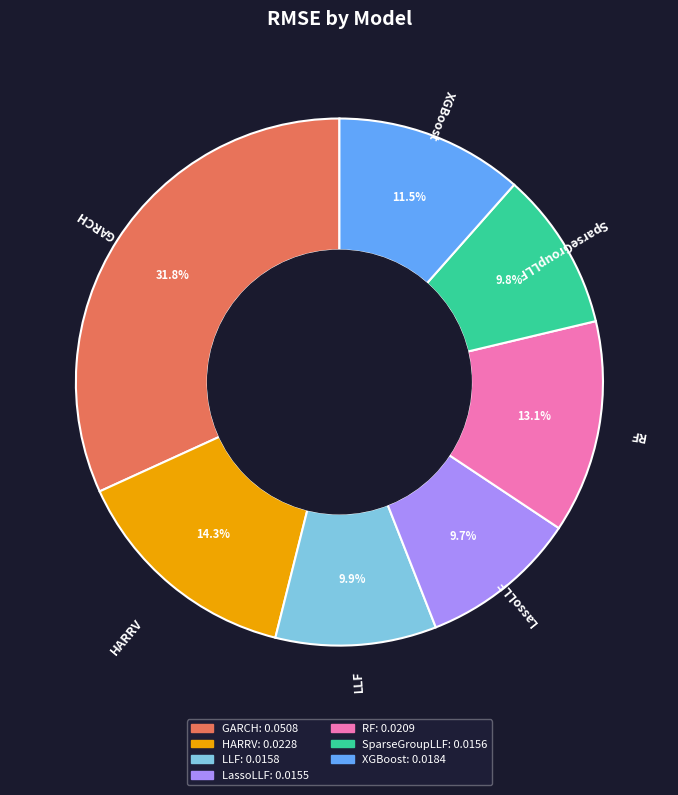

Count the number of slices in the pie.

7